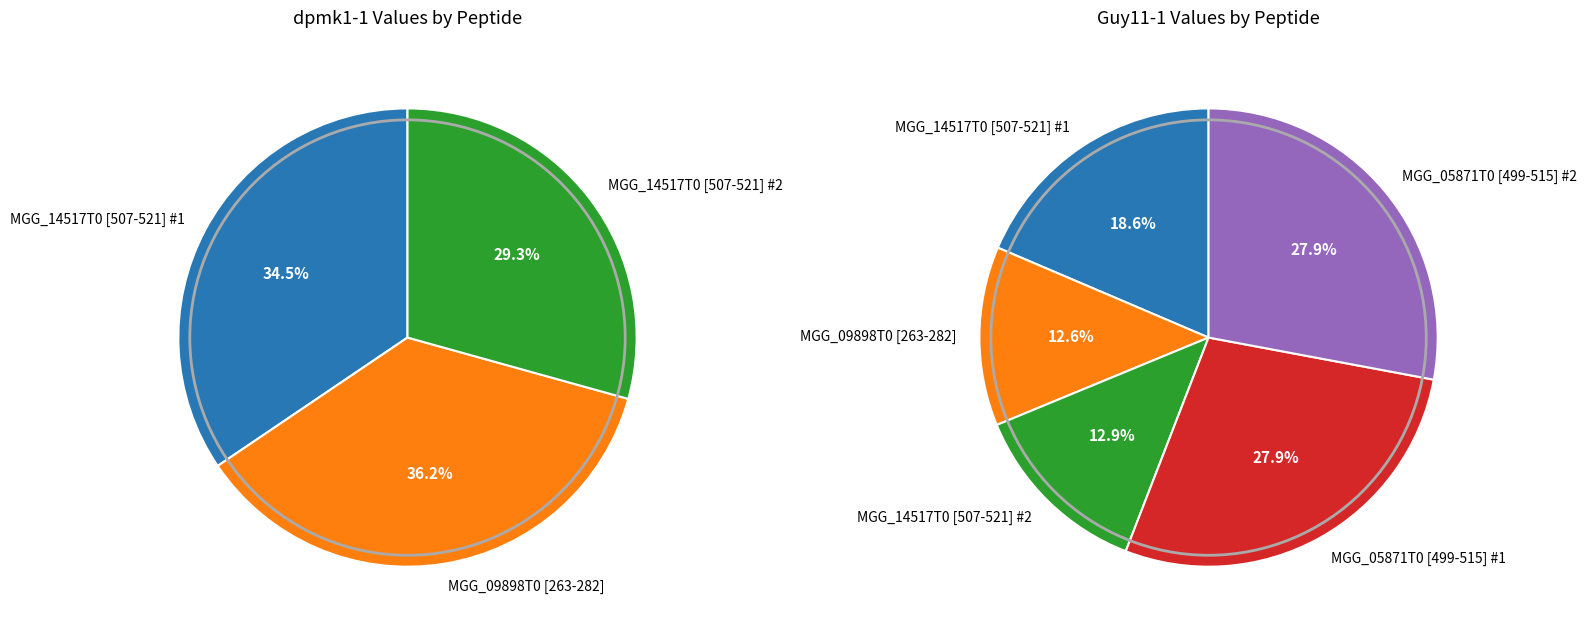

Is MGG_05871T0 [499-515] #2 the majority of the pie?

No